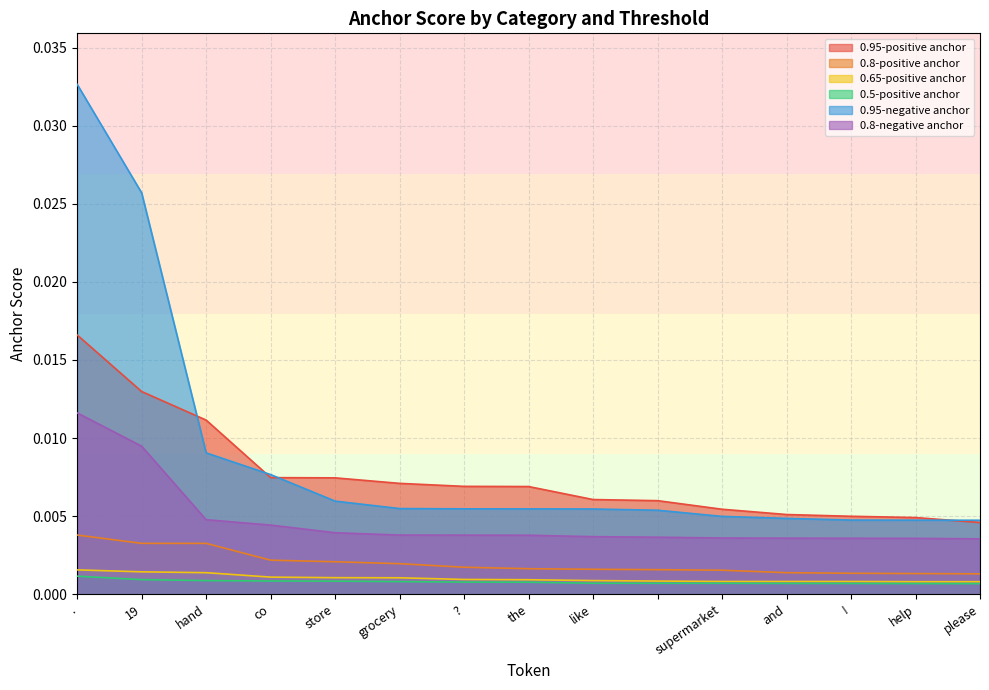

True or false: 0.95-negative anchor has a value of 0.0 at please.

True